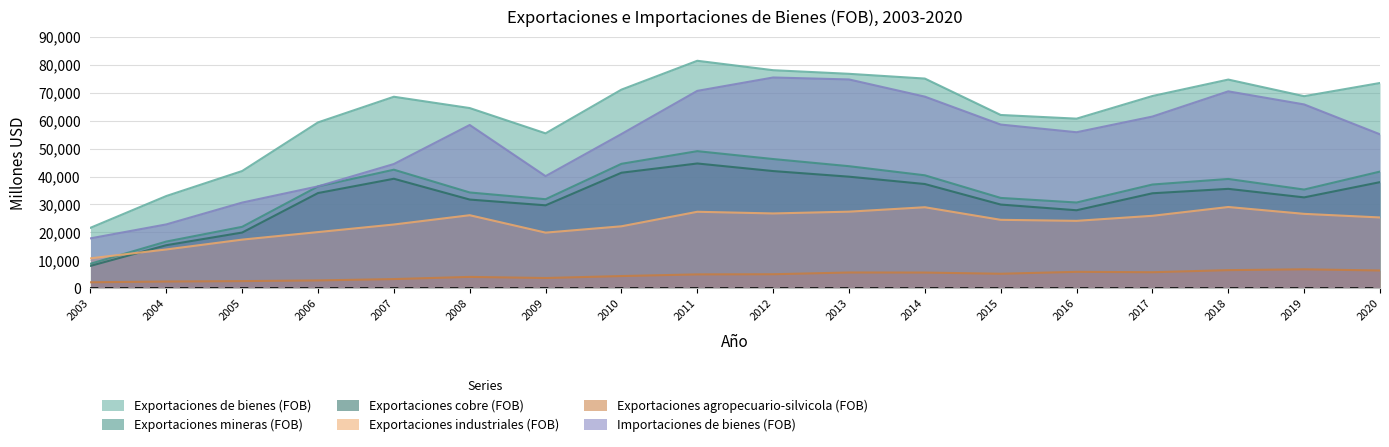

At which category does Exportaciones cobre (FOB) reach its first local peak?

2007